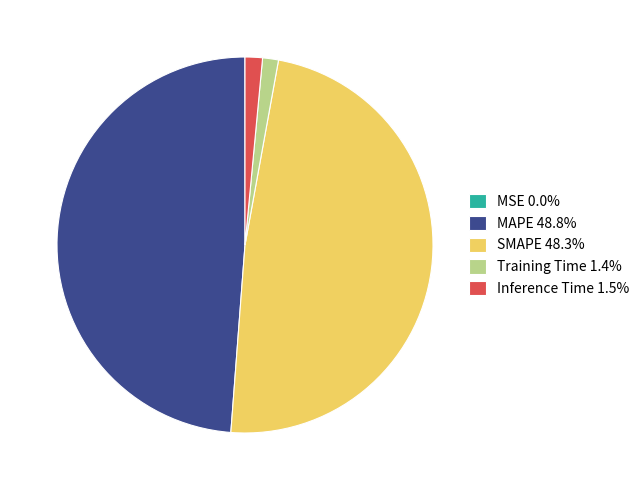

Is MAPE the majority of the pie?

No